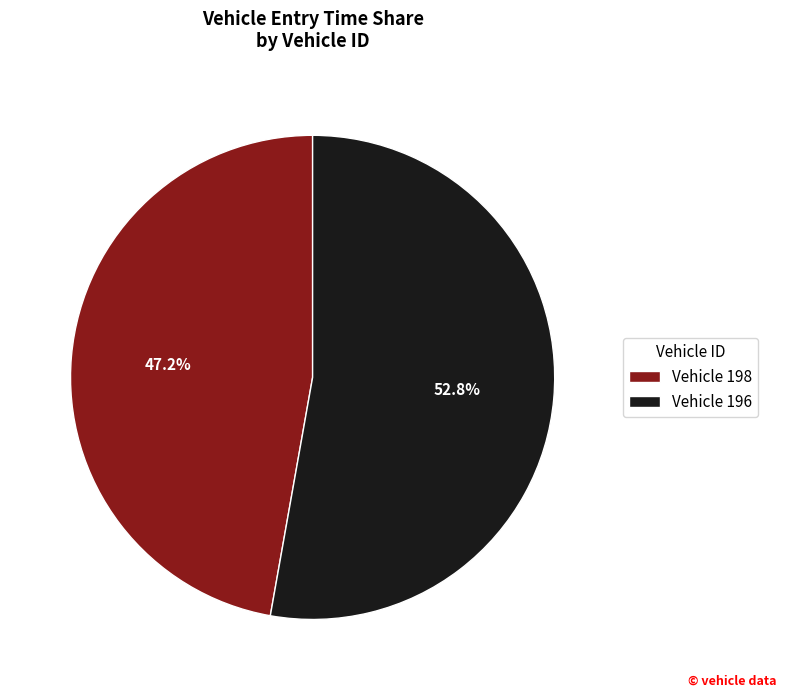

What is the smallest slice in the pie chart?

Vehicle 198